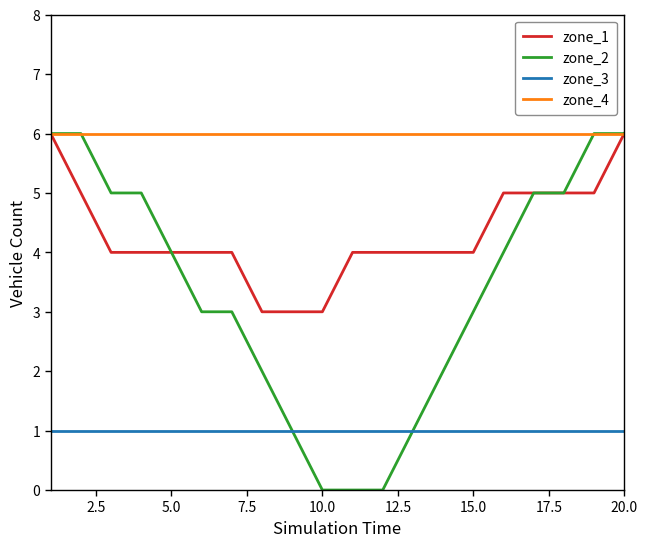

Rank the series by their average value, from highest to lowest.

zone_4, zone_1, zone_2, zone_3